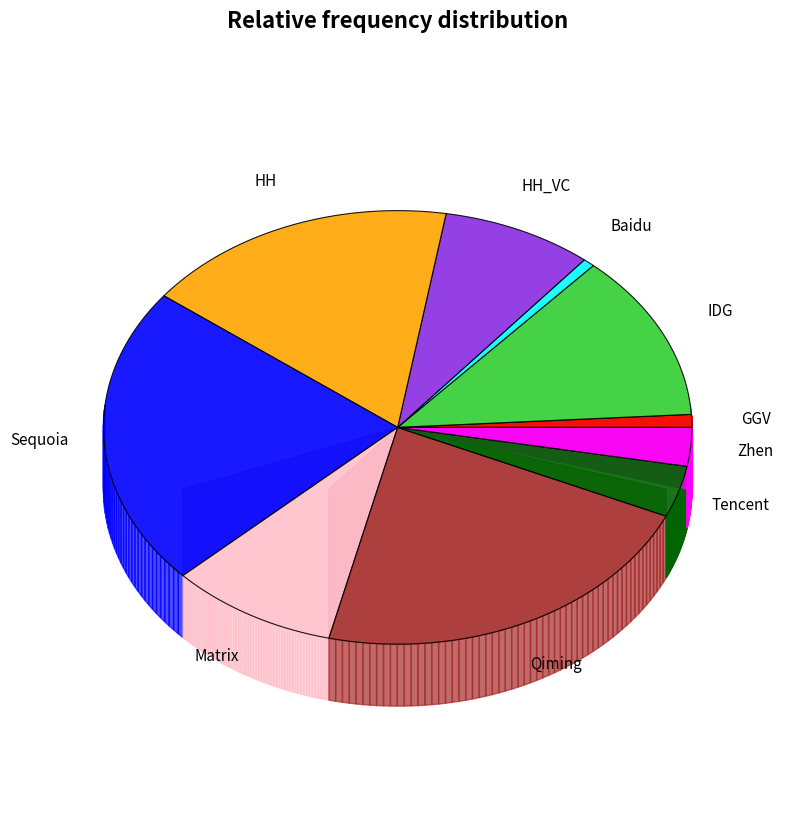

Approximately how many times larger is the value at Zhen compared to HH?

0.2